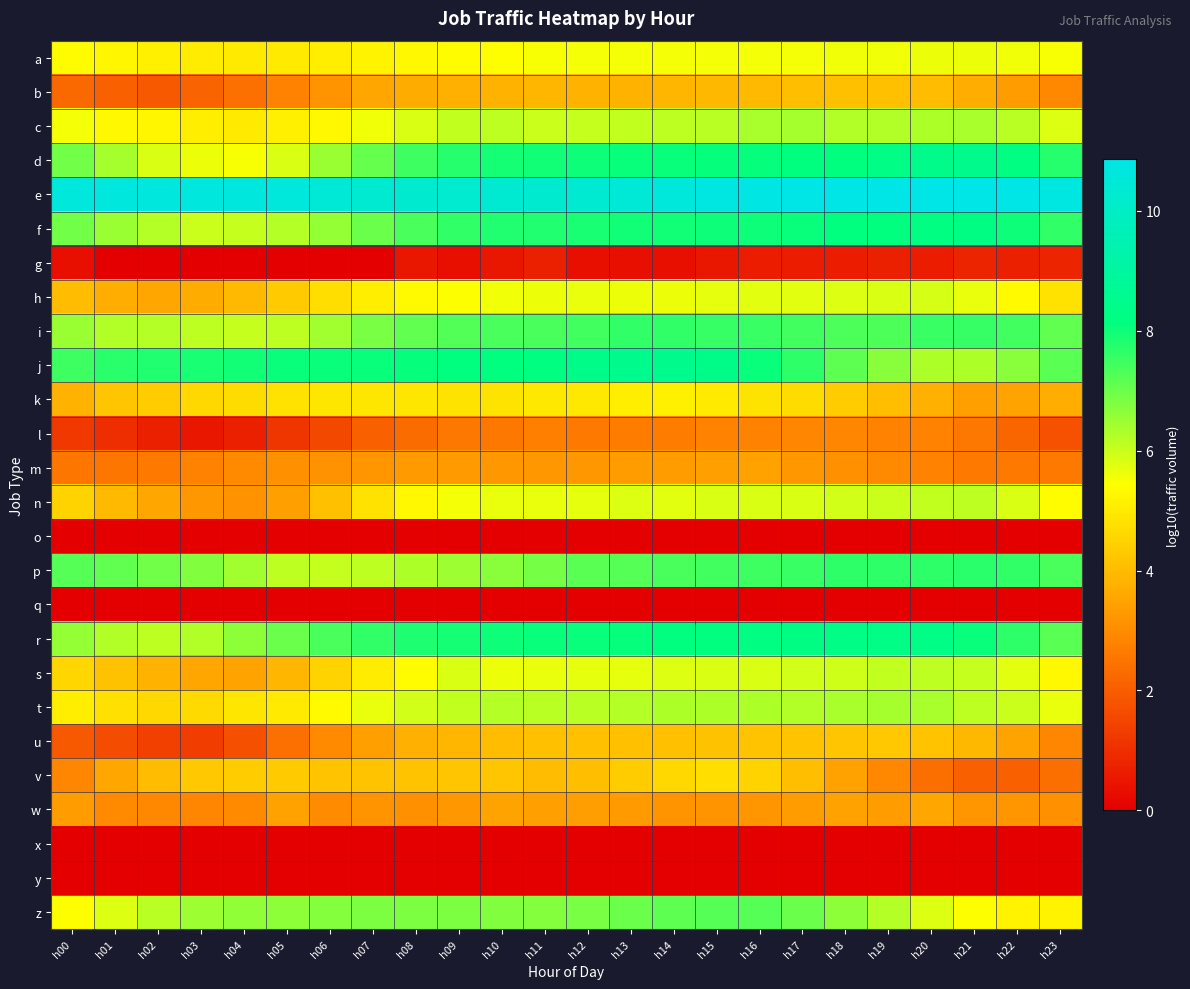

Reading left to right, list all the values displayed in this chart.

a: h00=5.4	h01=5.2	h02=5.1	h03=5.0	h04=5.0	h05=5.0	h06=5.1	h07=5.2	h08=5.3	h09=5.4	h10=5.4	h11=5.5	h12=5.5	h13=5.5	h14=5.5	h15=5.5	h16=5.5	h17=5.5	h18=5.6	h19=5.6	h20=5.6	h21=5.6	h22=5.6	h23=5.5
b: h00=2.3	h01=2.1	h02=1.9	h03=2.2	h04=2.4	h05=2.8	h06=3.2	h07=3.5	h08=3.7	h09=3.7	h10=3.8	h11=3.9	h12=3.8	h13=3.8	h14=3.9	h15=3.9	h16=4.0	h17=4.1	h18=4.1	h19=4.1	h20=4.0	h21=3.7	h22=3.3	h23=2.9
c: h00=5.5	h01=5.3	h02=5.2	h03=5.1	h04=5.0	h05=5.1	h06=5.3	h07=5.6	h08=5.8	h09=6.1	h10=6.1	h11=6.0	h12=6.1	h13=6.1	h14=6.1	h15=6.2	h16=6.4	h17=6.4	h18=6.3	h19=6.3	h20=6.3	h21=6.4	h22=6.2	h23=5.8
d: h00=6.9	h01=6.4	h02=5.8	h03=5.6	h04=5.5	h05=5.8	h06=6.5	h07=7.1	h08=7.5	h09=7.8	h10=7.9	h11=7.9	h12=8.0	h13=8.0	h14=8.0	h15=8.1	h16=8.1	h17=8.1	h18=8.1	h19=8.3	h20=8.5	h21=8.5	h22=8.2	h23=7.7
e: h00=10.6	h01=10.6	h02=10.6	h03=10.6	h04=10.6	h05=10.6	h06=10.5	h07=10.3	h08=10.3	h09=10.2	h10=10.3	h11=10.3	h12=10.3	h13=10.5	h14=10.6	h15=10.7	h16=10.8	h17=10.8	h18=10.8	h19=10.8	h20=10.8	h21=10.9	h22=10.8	h23=10.7
f: h00=6.9	h01=6.5	h02=6.2	h03=6.0	h04=6.0	h05=6.2	h06=6.6	h07=7.0	h08=7.4	h09=7.6	h10=7.8	h11=7.8	h12=7.9	h13=7.9	h14=8.0	h15=8.0	h16=8.0	h17=8.0	h18=8.1	h19=8.1	h20=8.2	h21=8.2	h22=8.0	h23=7.6
g: h00=0.3	h01=0.0	h02=0.0	h03=0.0	h04=0.0	h05=0.0	h06=0.0	h07=0.0	h08=0.5	h09=0.3	h10=0.5	h11=0.7	h12=0.3	h13=0.3	h14=0.3	h15=0.5	h16=0.6	h17=0.6	h18=0.6	h19=0.7	h20=0.6	h21=0.8	h22=0.7	h23=0.8
h: h00=4.0	h01=3.7	h02=3.6	h03=3.7	h04=4.0	h05=4.3	h06=4.7	h07=5.1	h08=5.3	h09=5.5	h10=5.6	h11=5.6	h12=5.6	h13=5.6	h14=5.6	h15=5.7	h16=5.7	h17=5.8	h18=5.8	h19=5.8	h20=5.9	h21=5.7	h22=5.3	h23=4.8
i: h00=6.5	h01=6.2	h02=6.2	h03=6.1	h04=6.0	h05=6.1	h06=6.4	h07=6.8	h08=7.1	h09=7.3	h10=7.3	h11=7.4	h12=7.4	h13=7.6	h14=7.6	h15=7.6	h16=7.5	h17=7.5	h18=7.3	h19=7.3	h20=7.5	h21=7.6	h22=7.4	h23=7.1
j: h00=7.5	h01=7.7	h02=7.8	h03=7.9	h04=8.0	h05=8.0	h06=8.0	h07=8.1	h08=8.1	h09=8.1	h10=8.1	h11=8.2	h12=8.4	h13=8.5	h14=8.5	h15=8.4	h16=8.1	h17=7.7	h18=7.1	h19=6.7	h20=6.3	h21=6.3	h22=6.7	h23=7.2
k: h00=3.9	h01=4.2	h02=4.4	h03=4.6	h04=4.7	h05=4.8	h06=4.9	h07=4.9	h08=4.9	h09=4.9	h10=4.8	h11=4.9	h12=4.9	h13=5.1	h14=5.1	h15=5.0	h16=4.9	h17=4.7	h18=4.3	h19=4.0	h20=3.7	h21=3.4	h22=3.5	h23=3.7
l: h00=1.2	h01=1.0	h02=0.7	h03=0.5	h04=0.7	h05=1.2	h06=1.5	h07=2.0	h08=2.3	h09=2.6	h10=2.6	h11=2.7	h12=2.6	h13=2.7	h14=2.6	h15=2.8	h16=2.8	h17=2.9	h18=2.9	h19=2.8	h20=2.8	h21=2.6	h22=2.2	h23=1.7
m: h00=2.5	h01=2.5	h02=2.6	h03=2.8	h04=2.9	h05=3.1	h06=3.1	h07=3.2	h08=3.3	h09=3.3	h10=3.3	h11=3.2	h12=3.2	h13=3.3	h14=3.3	h15=3.4	h16=3.5	h17=3.2	h18=3.1	h19=3.0	h20=2.8	h21=2.6	h22=2.6	h23=2.6
n: h00=4.5	h01=4.0	h02=3.5	h03=3.2	h04=3.1	h05=3.4	h06=4.1	h07=4.8	h08=5.3	h09=5.6	h10=5.7	h11=5.7	h12=5.7	h13=5.8	h14=5.8	h15=5.8	h16=5.8	h17=5.8	h18=5.9	h19=6.0	h20=6.1	h21=6.1	h22=5.9	h23=5.4
o: h00=0.0	h01=0.0	h02=0.0	h03=0.0	h04=0.0	h05=0.0	h06=0.0	h07=0.0	h08=0.0	h09=0.0	h10=0.0	h11=0.0	h12=0.0	h13=0.0	h14=0.0	h15=0.0	h16=0.0	h17=0.0	h18=0.0	h19=0.0	h20=0.0	h21=0.0	h22=0.0	h23=0.0
p: h00=7.2	h01=7.1	h02=7.0	h03=6.8	h04=6.4	h05=6.1	h06=6.0	h07=6.1	h08=6.3	h09=6.5	h10=6.7	h11=6.9	h12=7.2	h13=7.2	h14=7.4	h15=7.5	h16=7.5	h17=7.5	h18=7.7	h19=7.7	h20=7.7	h21=7.7	h22=7.6	h23=7.4
q: h00=0.0	h01=0.0	h02=0.0	h03=0.0	h04=0.0	h05=0.0	h06=0.0	h07=0.0	h08=0.0	h09=0.0	h10=0.0	h11=0.0	h12=0.0	h13=0.0	h14=0.0	h15=0.0	h16=0.0	h17=0.0	h18=0.0	h19=0.0	h20=0.0	h21=0.0	h22=0.0	h23=0.0
r: h00=6.6	h01=6.3	h02=6.1	h03=6.2	h04=6.6	h05=7.0	h06=7.3	h07=7.6	h08=7.8	h09=7.9	h10=8.0	h11=8.0	h12=8.1	h13=8.1	h14=8.1	h15=8.1	h16=8.2	h17=8.2	h18=8.3	h19=8.3	h20=8.3	h21=8.0	h22=7.7	h23=7.2
s: h00=4.5	h01=4.1	h02=3.8	h03=3.5	h04=3.5	h05=3.9	h06=4.5	h07=5.0	h08=5.3	h09=5.8	h10=5.6	h11=5.7	h12=5.7	h13=5.7	h14=5.8	h15=5.8	h16=5.8	h17=5.9	h18=6.0	h19=6.1	h20=6.1	h21=6.1	h22=5.8	h23=5.3
t: h00=5.1	h01=4.8	h02=4.6	h03=4.6	h04=4.9	h05=5.0	h06=5.3	h07=5.7	h08=5.9	h09=6.1	h10=6.2	h11=6.2	h12=6.2	h13=6.2	h14=6.3	h15=6.3	h16=6.3	h17=6.2	h18=6.3	h19=6.4	h20=6.3	h21=6.1	h22=6.0	h23=5.7
u: h00=1.9	h01=1.7	h02=1.4	h03=1.3	h04=1.7	h05=2.4	h06=2.9	h07=3.4	h08=3.7	h09=3.9	h10=4.0	h11=4.1	h12=4.1	h13=4.1	h14=4.1	h15=4.1	h16=4.2	h17=4.2	h18=4.2	h19=4.2	h20=4.2	h21=3.9	h22=3.5	h23=2.9
v: h00=2.9	h01=3.5	h02=4.0	h03=4.3	h04=4.3	h05=4.3	h06=4.2	h07=4.2	h08=4.2	h09=4.2	h10=4.2	h11=4.0	h12=4.1	h13=4.3	h14=4.6	h15=4.7	h16=4.5	h17=4.1	h18=3.5	h19=2.9	h20=2.4	h21=2.1	h22=2.1	h23=2.4
w: h00=3.3	h01=2.9	h02=2.9	h03=2.9	h04=3.0	h05=3.5	h06=3.0	h07=3.1	h08=3.1	h09=3.2	h10=3.5	h11=3.4	h12=3.4	h13=3.3	h14=3.2	h15=3.2	h16=3.2	h17=3.3	h18=3.5	h19=3.3	h20=3.5	h21=3.2	h22=3.2	h23=3.1
x: h00=0.0	h01=0.0	h02=0.0	h03=0.0	h04=0.0	h05=0.0	h06=0.0	h07=0.0	h08=0.0	h09=0.0	h10=0.0	h11=0.0	h12=0.0	h13=0.0	h14=0.0	h15=0.0	h16=0.0	h17=0.0	h18=0.0	h19=0.0	h20=0.0	h21=0.0	h22=0.0	h23=0.0
y: h00=0.0	h01=0.0	h02=0.0	h03=0.0	h04=0.0	h05=0.0	h06=0.0	h07=0.0	h08=0.0	h09=0.0	h10=0.0	h11=0.0	h12=0.0	h13=0.0	h14=0.0	h15=0.0	h16=0.0	h17=0.0	h18=0.0	h19=0.0	h20=0.0	h21=0.0	h22=0.0	h23=0.0
z: h00=5.4	h01=5.8	h02=6.2	h03=6.5	h04=6.6	h05=6.6	h06=6.7	h07=6.8	h08=6.8	h09=6.8	h10=6.8	h11=6.7	h12=6.8	h13=7.0	h14=7.2	h15=7.2	h16=7.2	h17=7.0	h18=6.6	h19=6.2	h20=5.8	h21=5.5	h22=5.2	h23=5.2